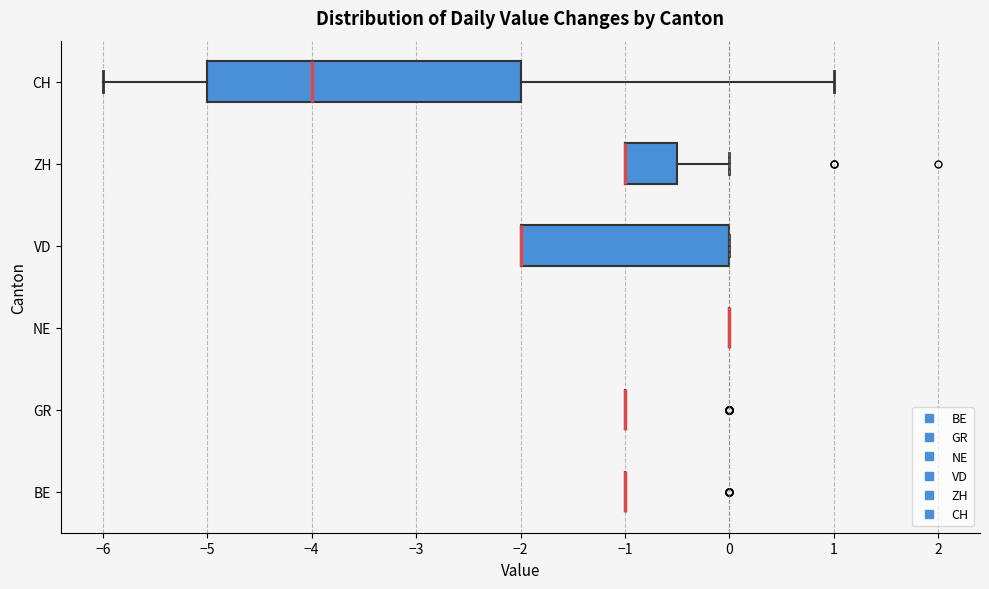

Which box is the widest, from its left edge to its right edge?

CH